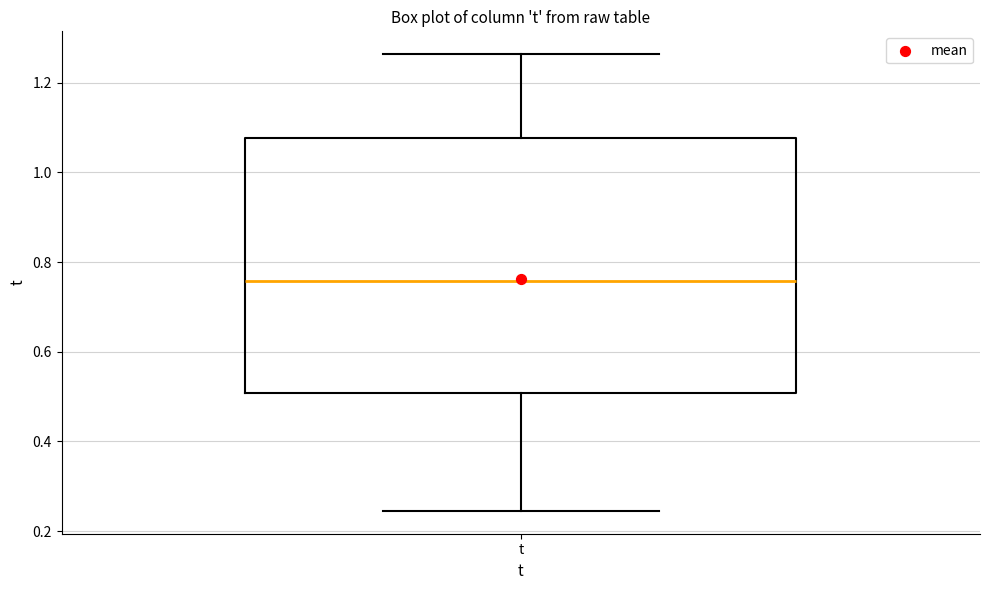

Where is the lower edge of the box for t on the y-axis? The values are not printed on the chart, so give them approximately, as read against the axis.

0.50